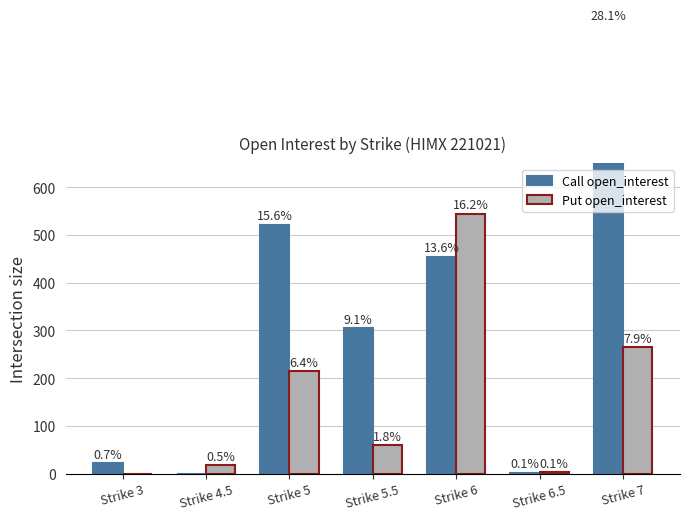

What is the difference between the Put open_interest values at Strike 7 and Strike 5?

50